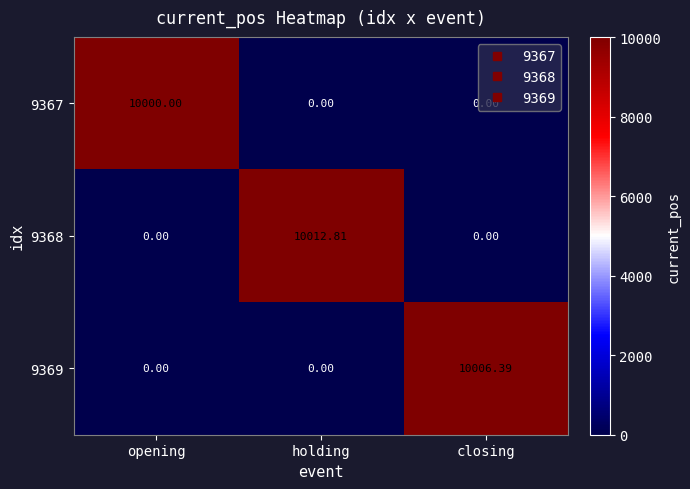

Which category has the highest value in the 9369 series?

closing